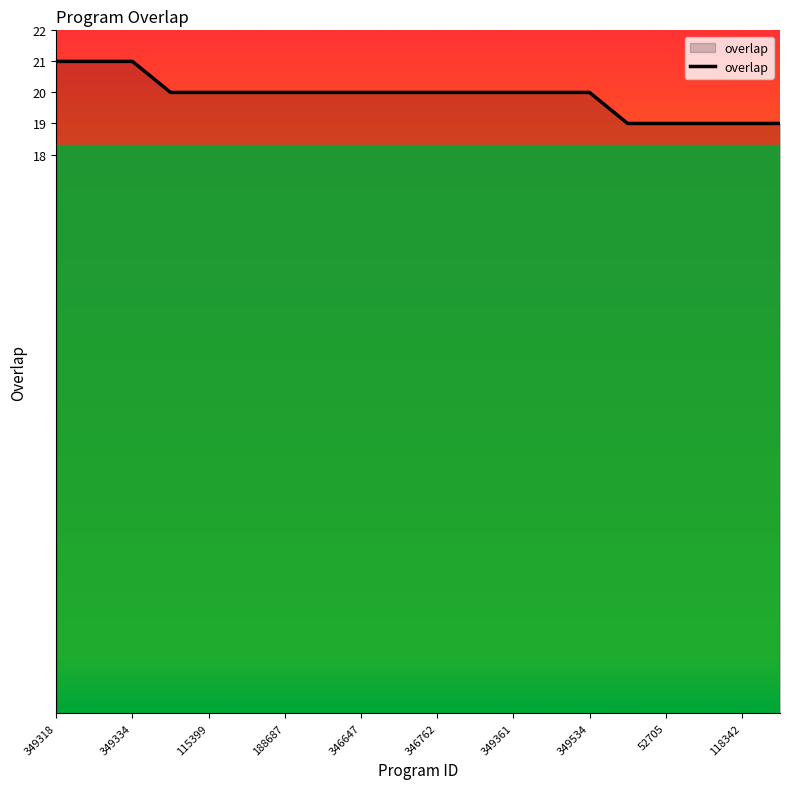

What is the greatest value displayed?

21